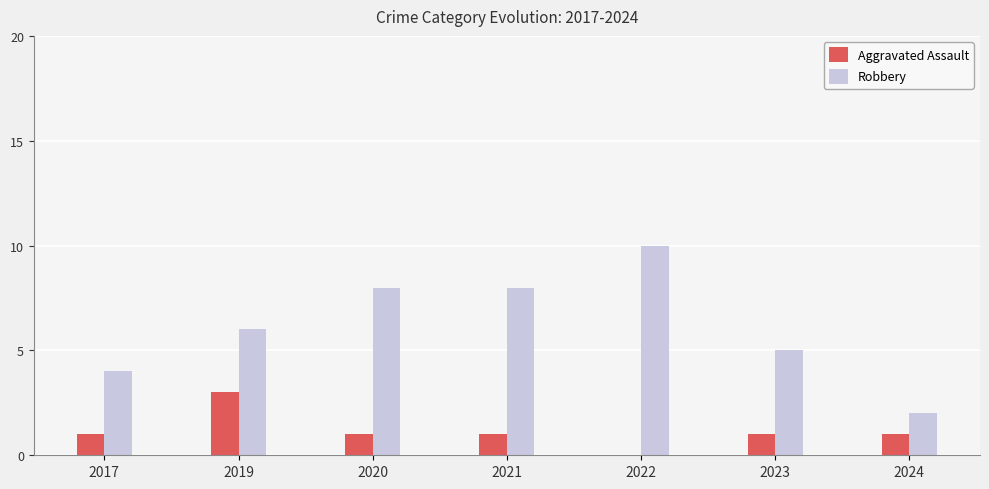

Reading left to right, what are all the values shown in this chart?

Aggravated Assault: 2017=1	2019=3	2020=1	2021=1	2022=0	2023=1	2024=1
Robbery: 2017=4	2019=6	2020=8	2021=8	2022=10	2023=5	2024=2